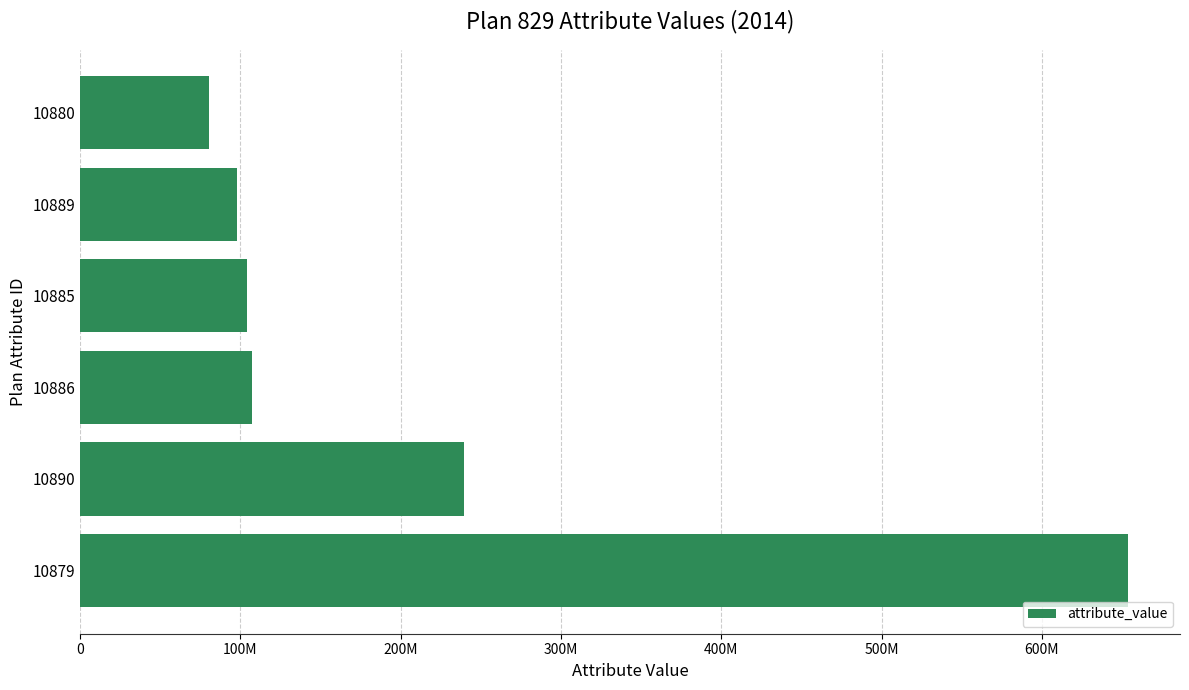

Are the bars horizontal?

Yes